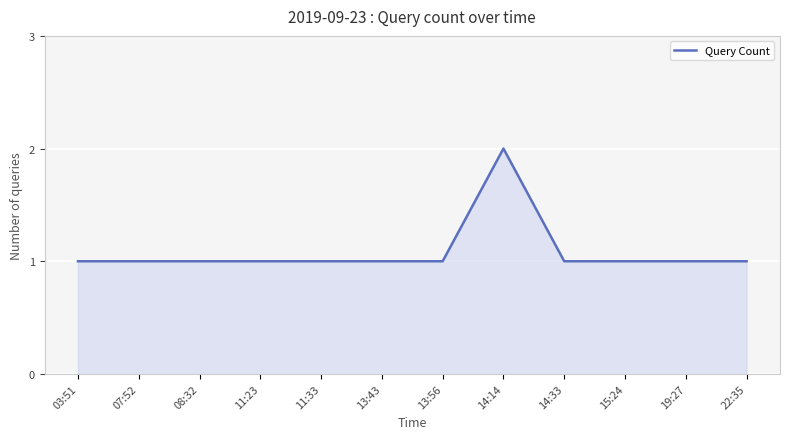

At which category does the chart reach its peak across all series?

14:14